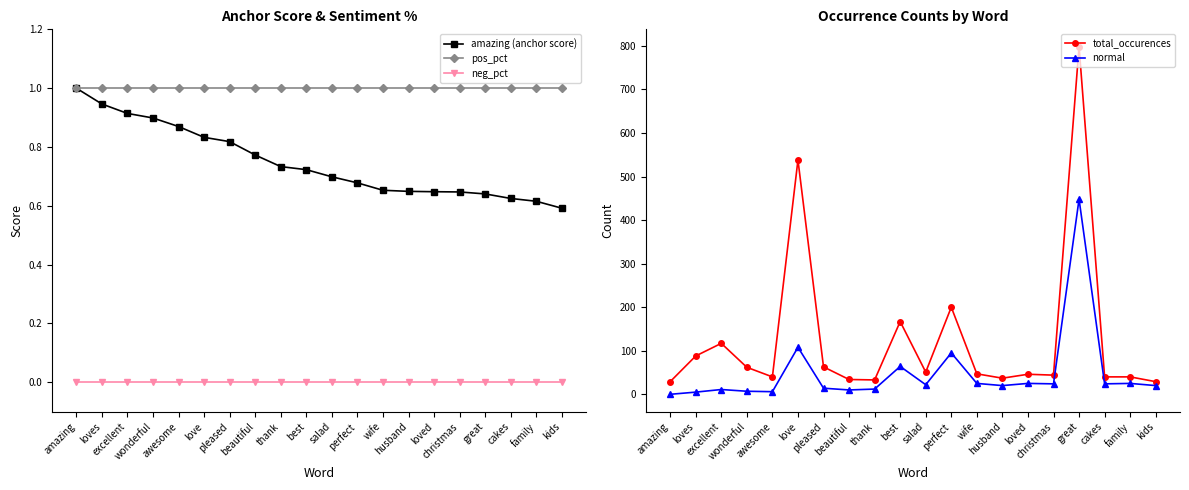

What is the difference between the maximum and second lowest values in the amazing (anchor score) series?

0.4